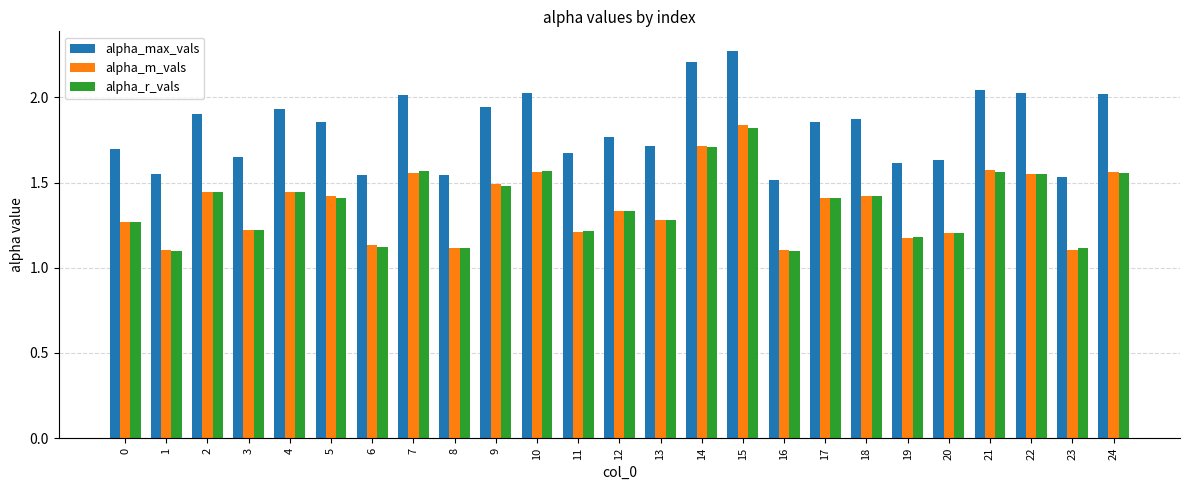

The alpha_max_vals series shows 0.3 at 16. True or false?

False